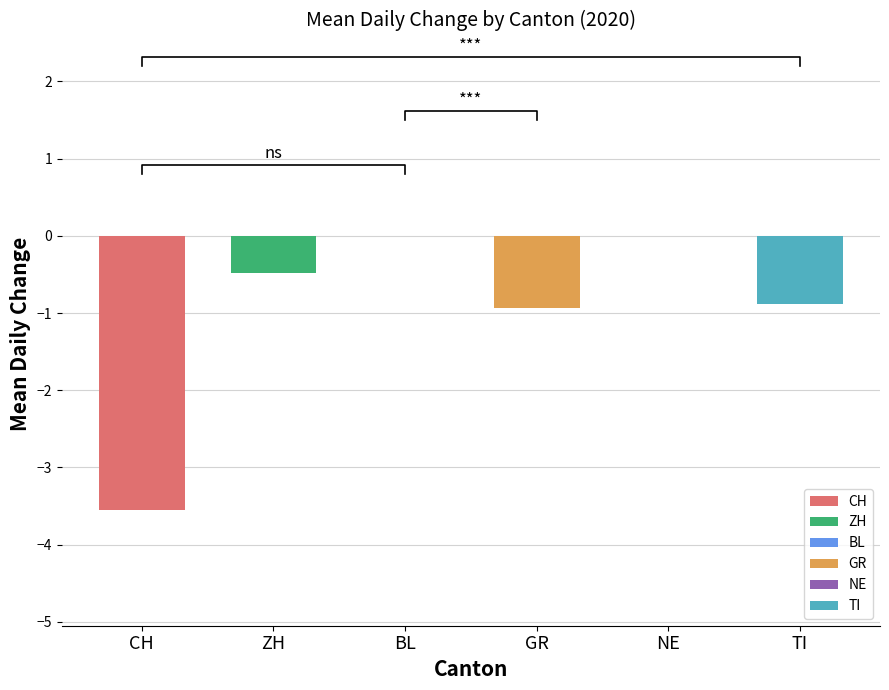

Where is NE nearest to the value 0?

CH